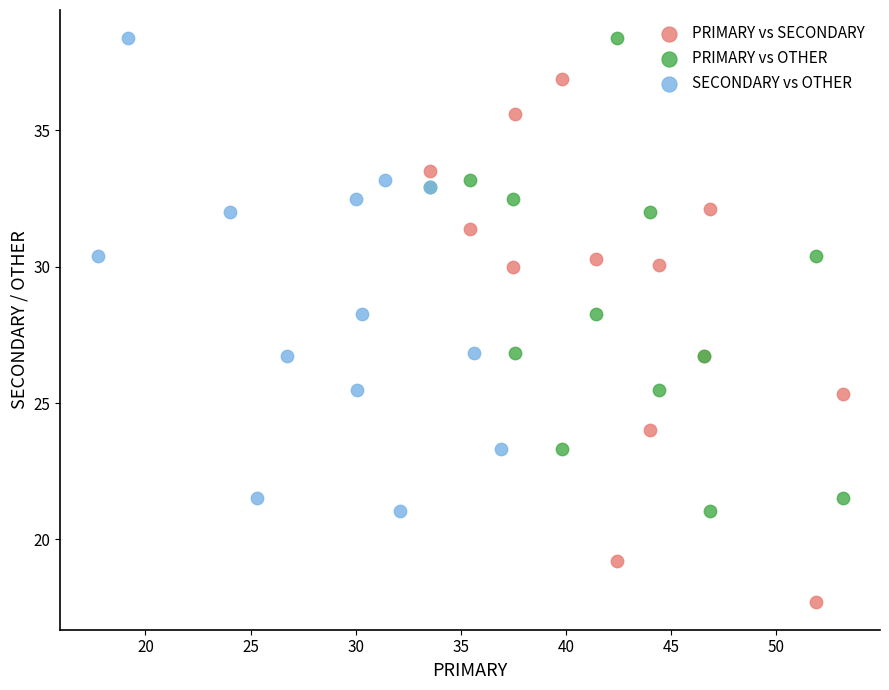

Which series has the widest spread of Y values?

PRIMARY vs SECONDARY